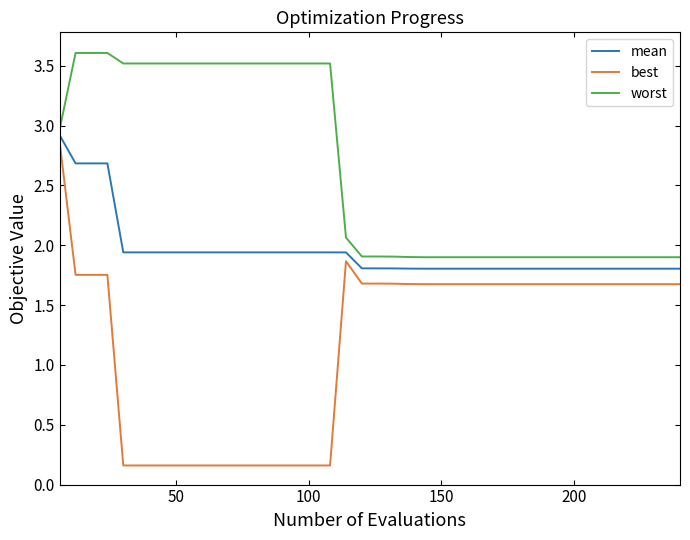

What is the maximum value shown in the chart?

3.6